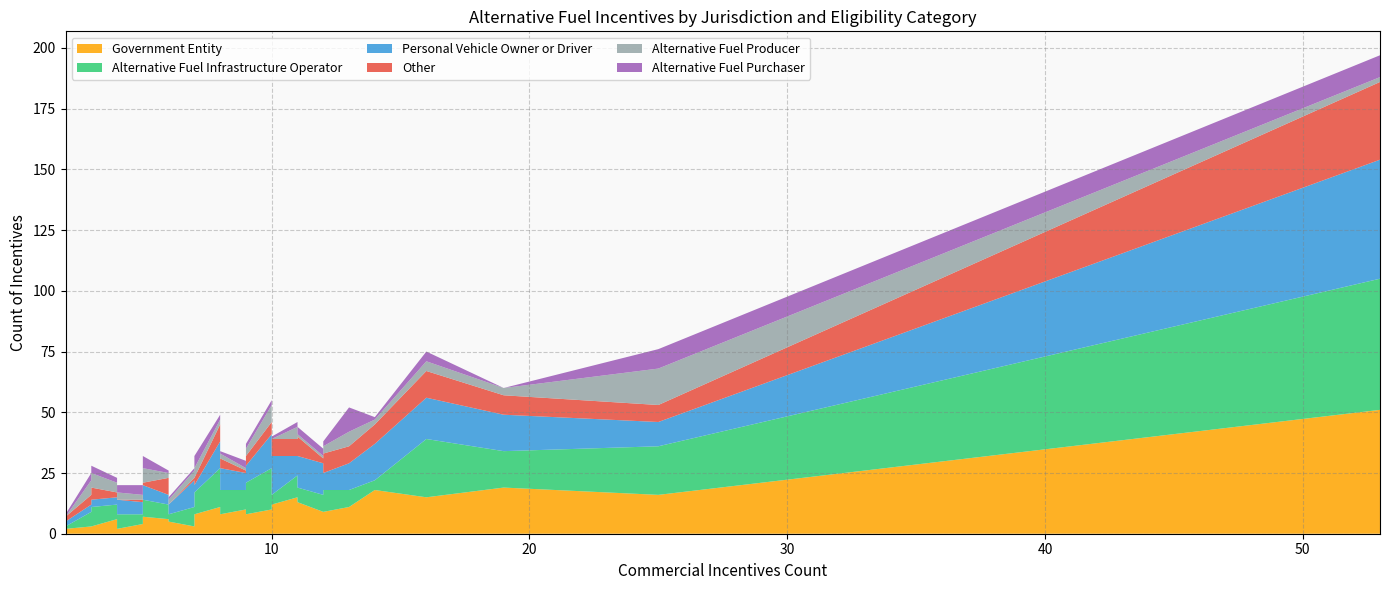

Reading left to right, list all the values displayed in this chart.

Government Entity: 16	5	2	13	4	51	15	12	9	6	9	2	6	3	15	11	6	7	3	7	9	12	11	3	10	7	7	6	6	9	9	18	8	19	13	3	10	8	10	8
Alternative Fuel Infrastructure Operator: 20	3	1	6	4	54	24	9	7	2	9	6	6	8	9	7	16	7	6	8	5	4	16	8	17	6	8	6	5	9	11	4	9	15	12	8	8	13	13	10
Personal Vehicle Owner or Driver: 10	4	2	13	5	49	17	10	13	5	7	6	4	4	8	11	8	6	3	8	6	16	11	11	14	6	5	3	9	7	9	15	3	15	11	3	7	7	13	9
Other: 7	0	2	8	1	32	11	11	2	6	6	0	7	2	7	7	2	1	4	0	8	7	7	1	5	0	1	2	5	8	7	8	3	8	4	5	1	4	14	4
Alternative Fuel Producer: 15	2	0	1	2	2	4	4	1	0	5	3	2	3	5	6	3	6	6	4	3	0	2	3	7	1	1	4	3	3	3	2	4	3	3	6	1	3	5	2
Alternative Fuel Purchaser: 8	1	1	3	4	9	4	1	3	0	0	3	1	4	2	10	2	5	3	1	2	1	2	1	2	4	4	2	3	2	2	1	5	0	5	3	3	2	2	1